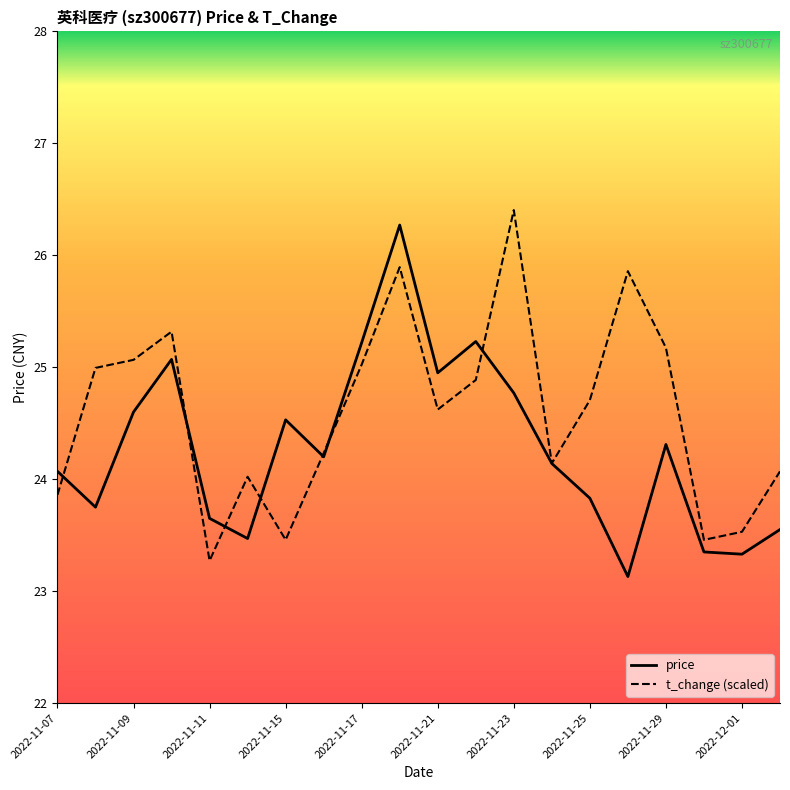

Rank the series by their average value, from lowest to highest.

price, t_change (scaled)